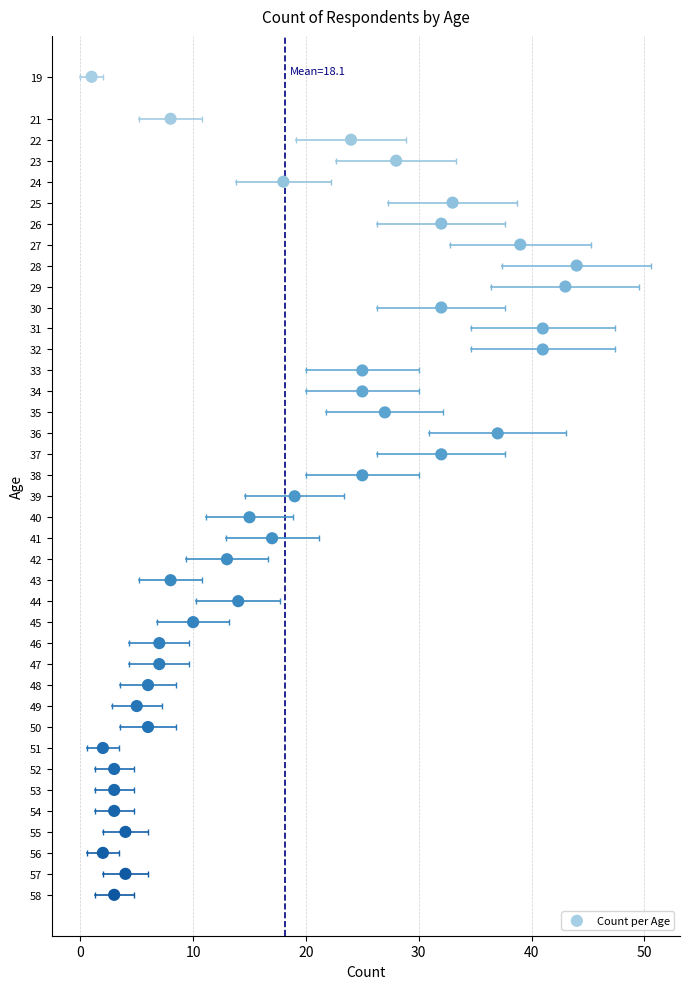

What is the range of Y values (max minus min)?

39